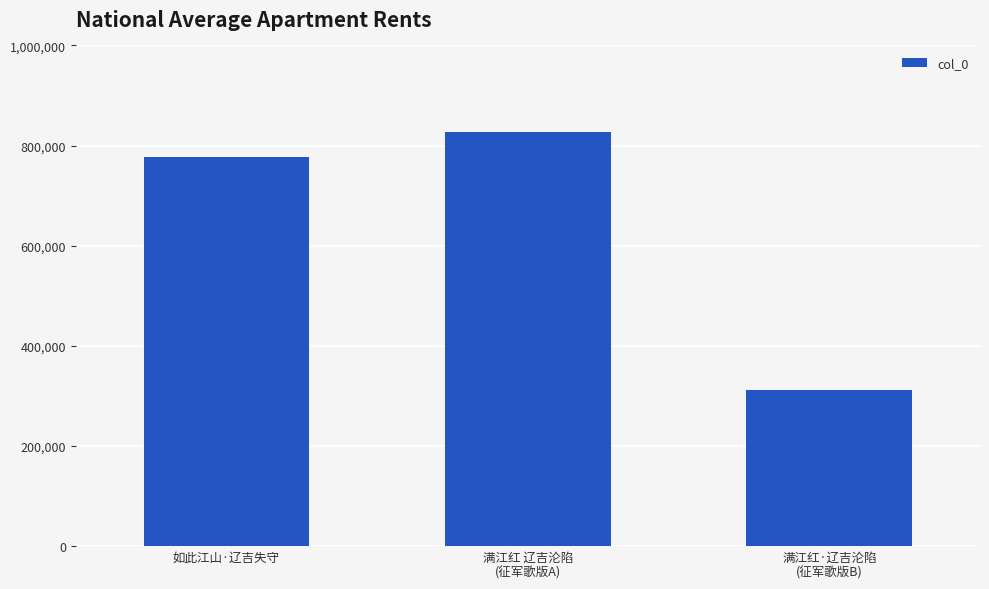

How many bars are there in total?

3